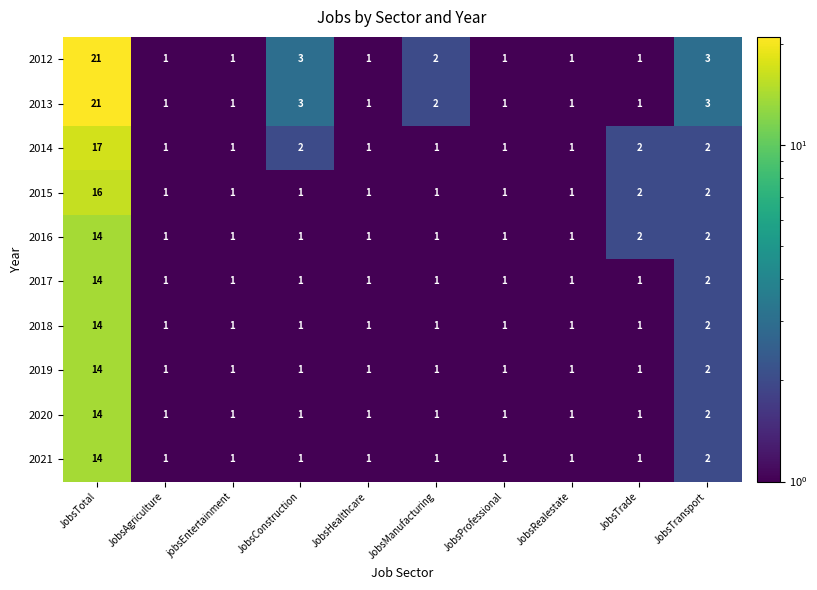

How many series are shown in this chart?

10